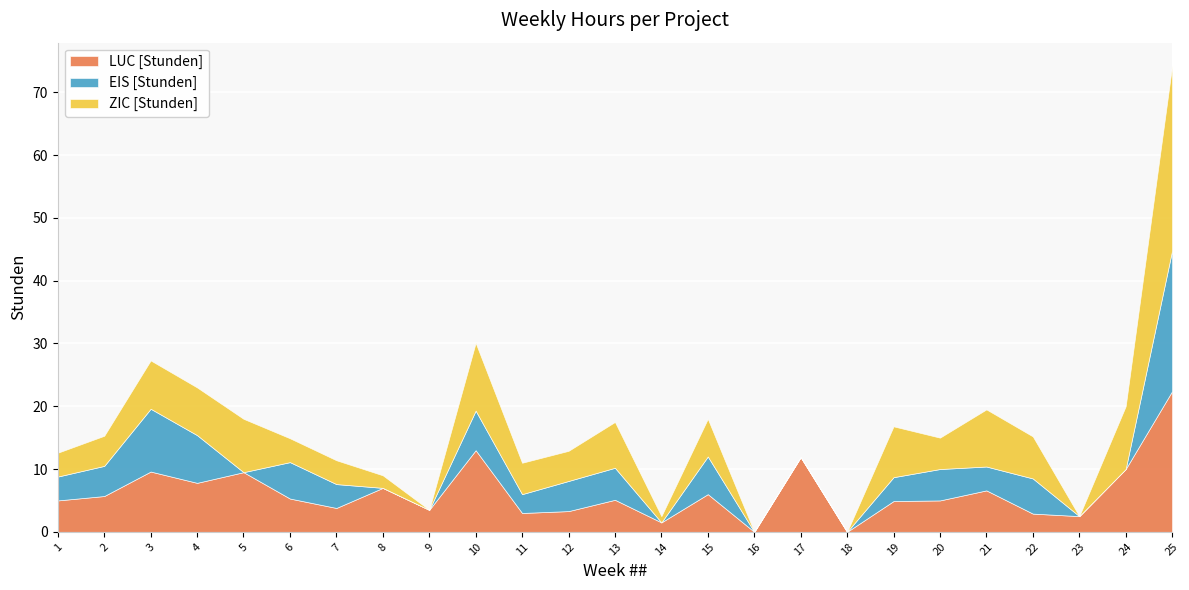

The LUC [Stunden] series shows 2.1 at 1. True or false?

False